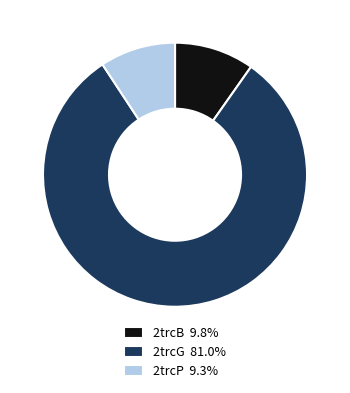

Is there a majority slice in this chart?

Yes